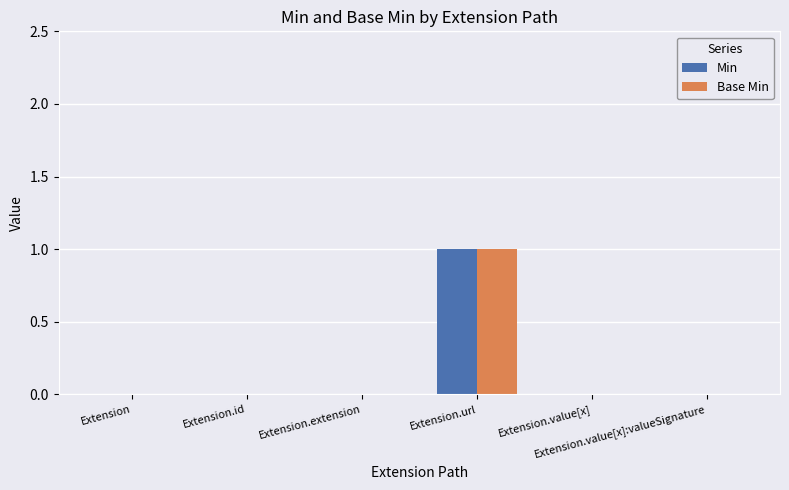

How many data points does each series have?

6